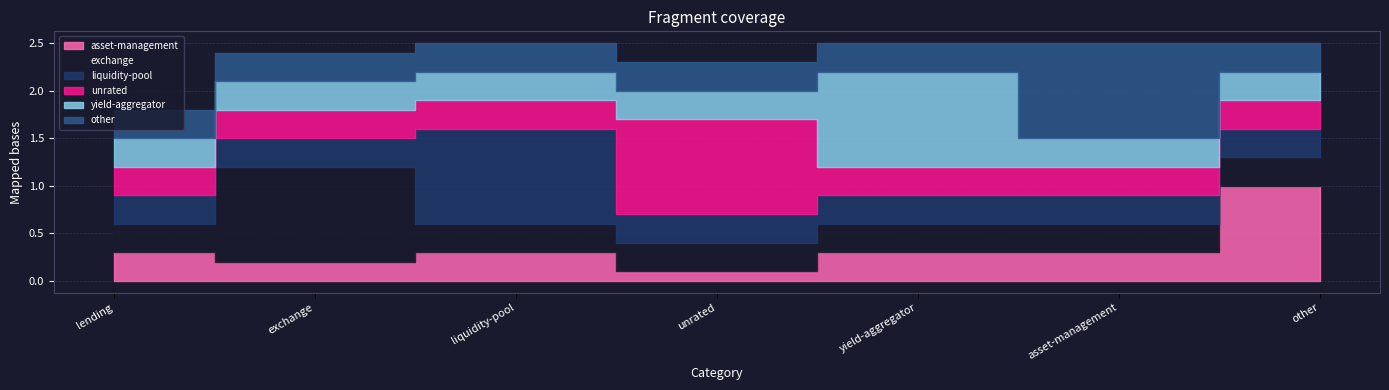

True or false: asset-management and liquidity-pool cross at least once.

False